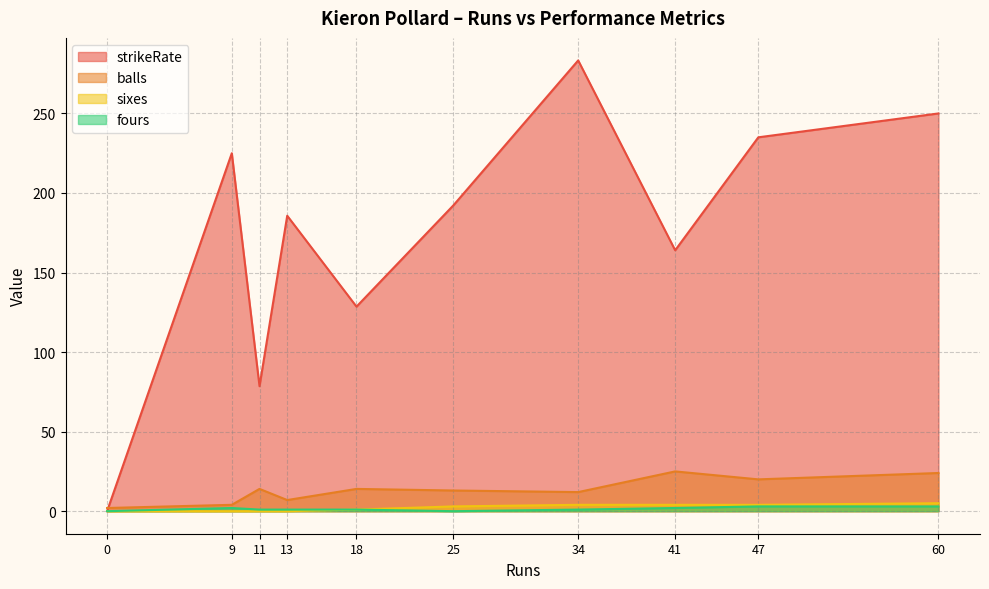

Between 60 and 0, which is larger?

60